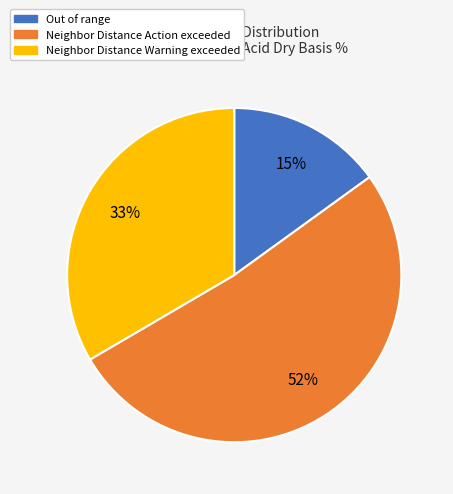

To the nearest percent, what percentage of the pie is Neighbor Distance Warning exceeded?

33%